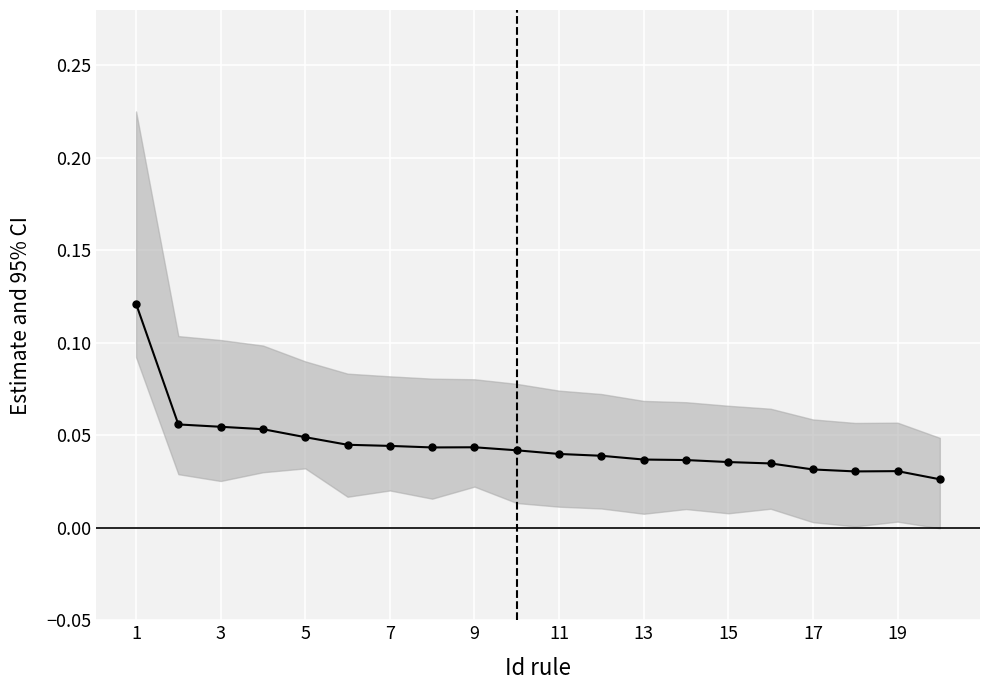

How many lines are shown in the chart?

1